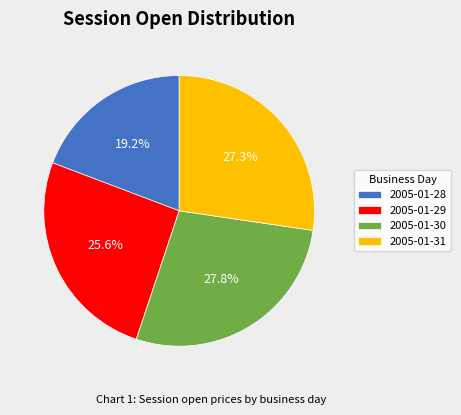

What is the largest slice in the pie chart?

2005-01-30